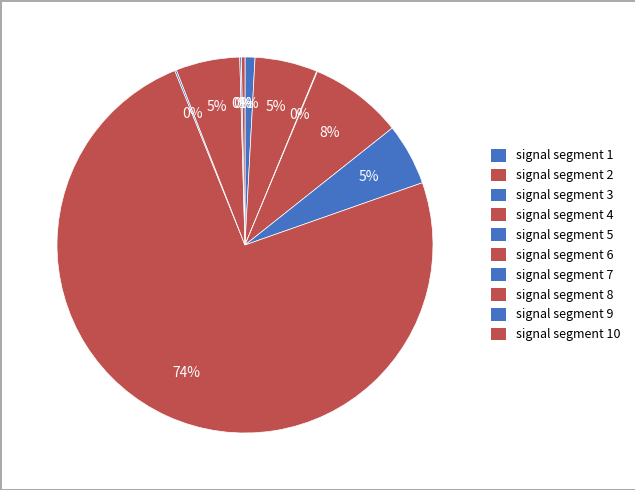

Which slice is the smallest?

signal segment 3